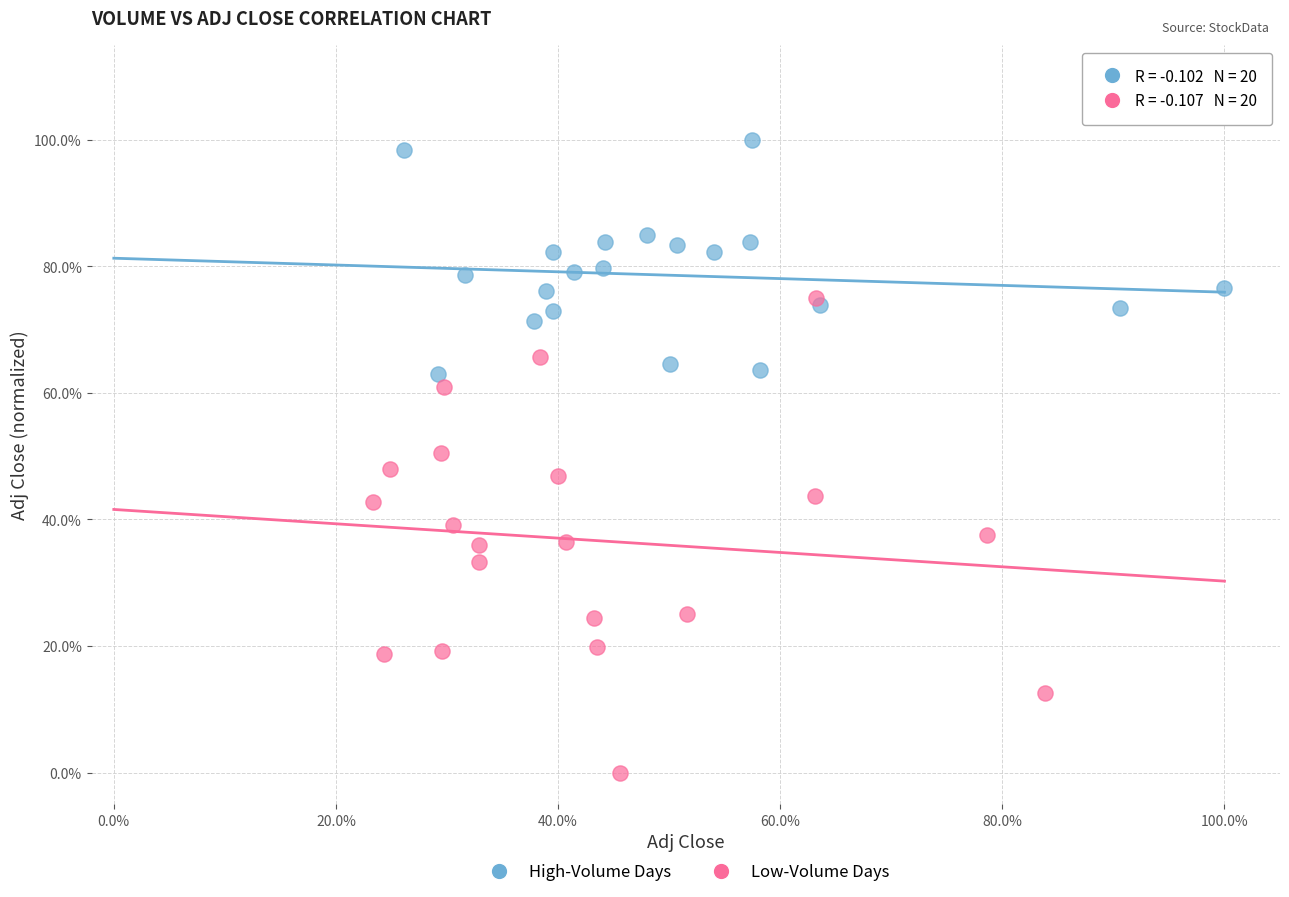

What are all the series names shown in the legend?

High-Volume Days, Low-Volume Days